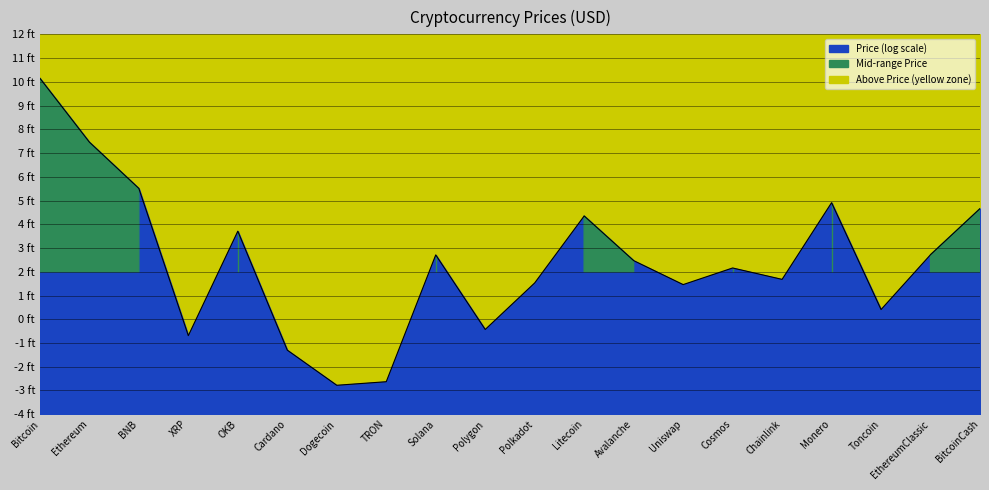

What position from the left is Toncoin?

18